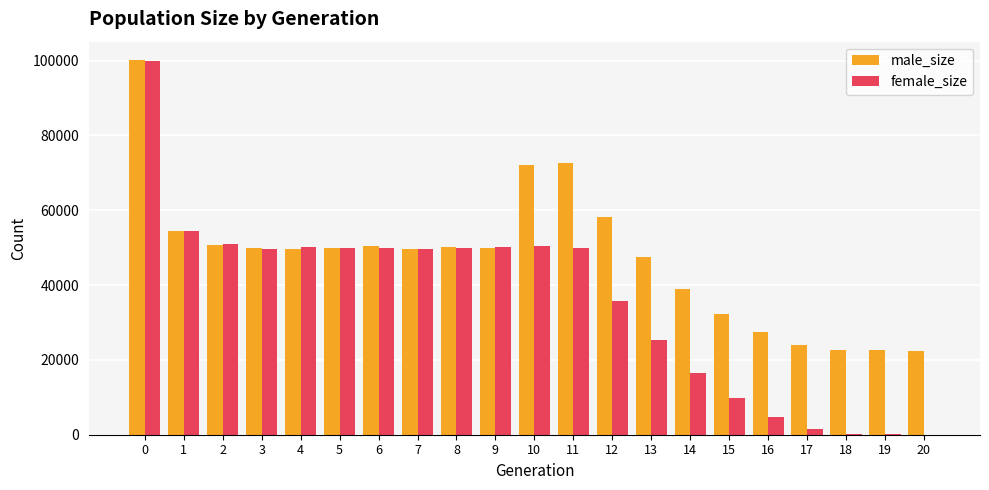

Which series has the largest total across all categories?

male_size